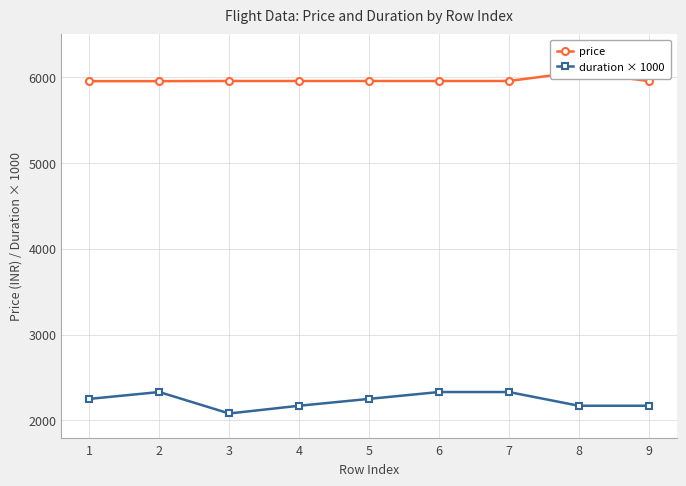

What is the maximum value for price?

6060